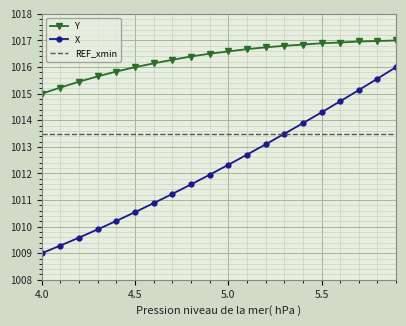

Rank the series by their average value, from highest to lowest.

Y, REF_xmin, X